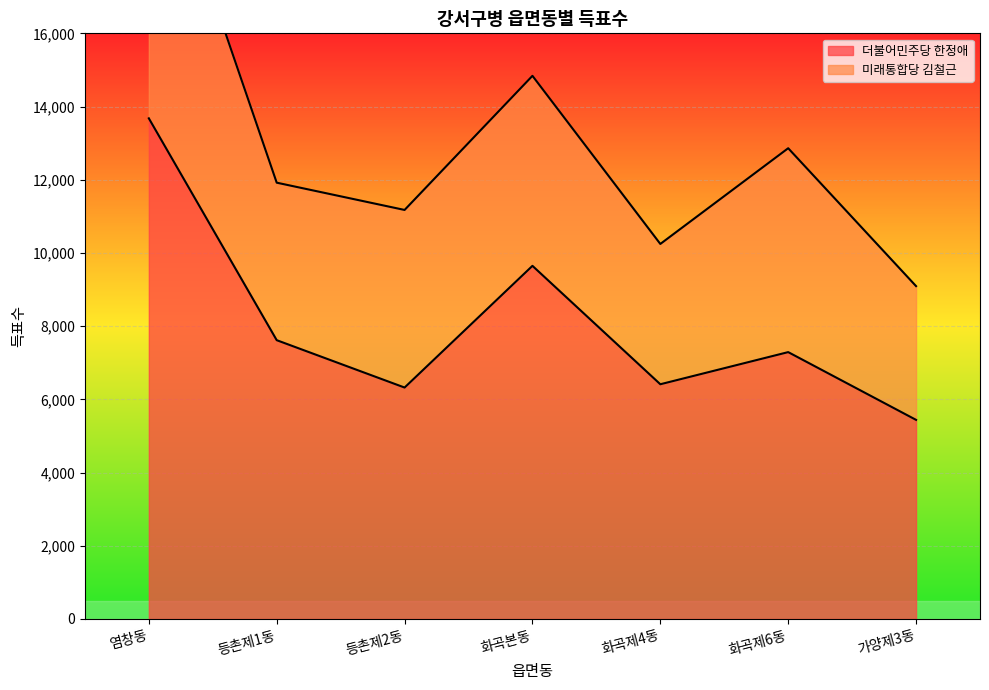

What is the change in value from 등촌제2동 to 가양제3동?

-883